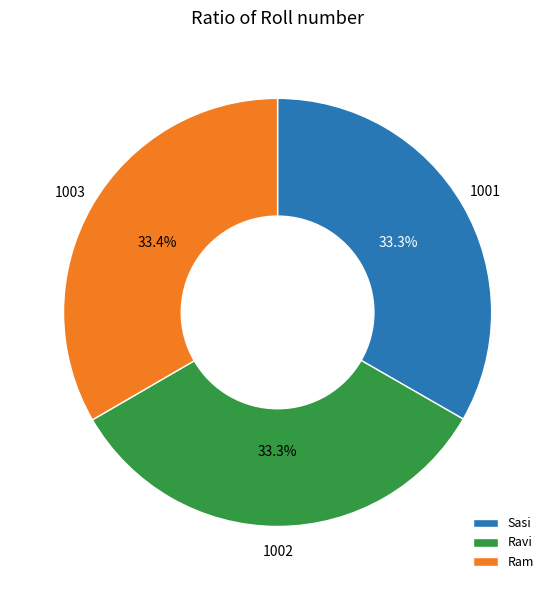

To the nearest percent, what portion does Sasi represent?

33%